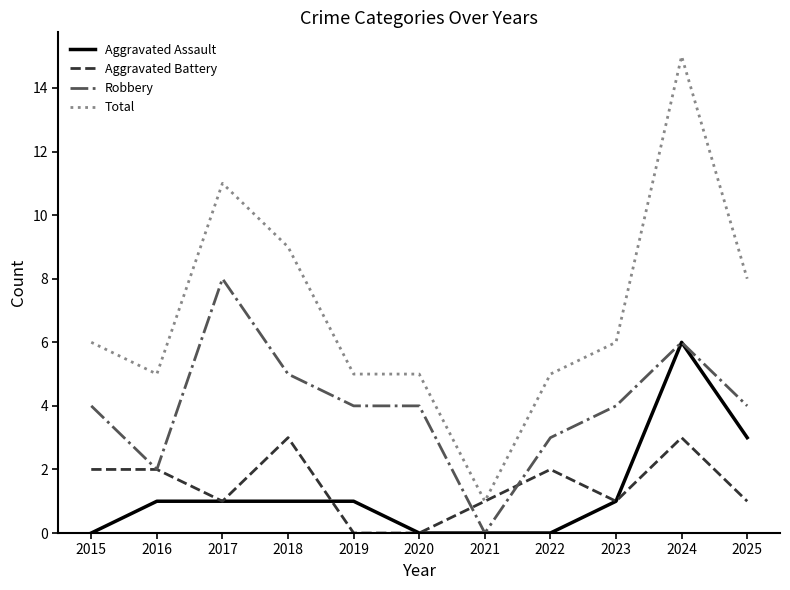

How many lines are shown in the chart?

4